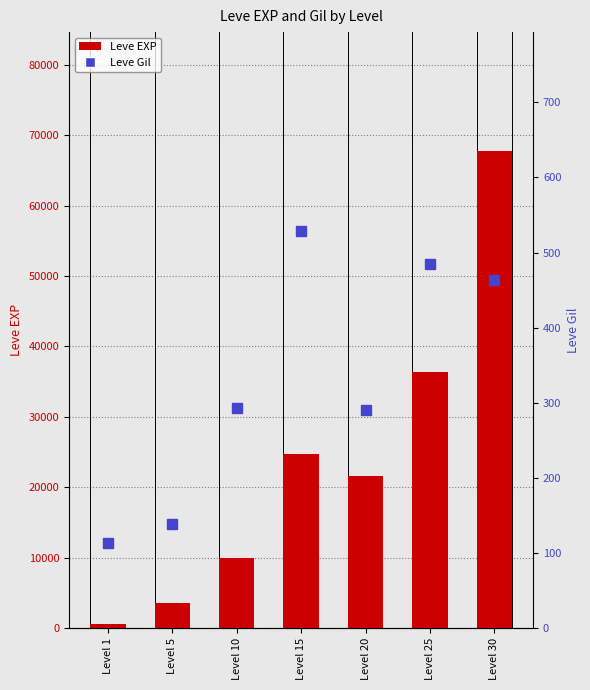

What is the sum of the Leve Gil values at Level 30 and Level 20?

753